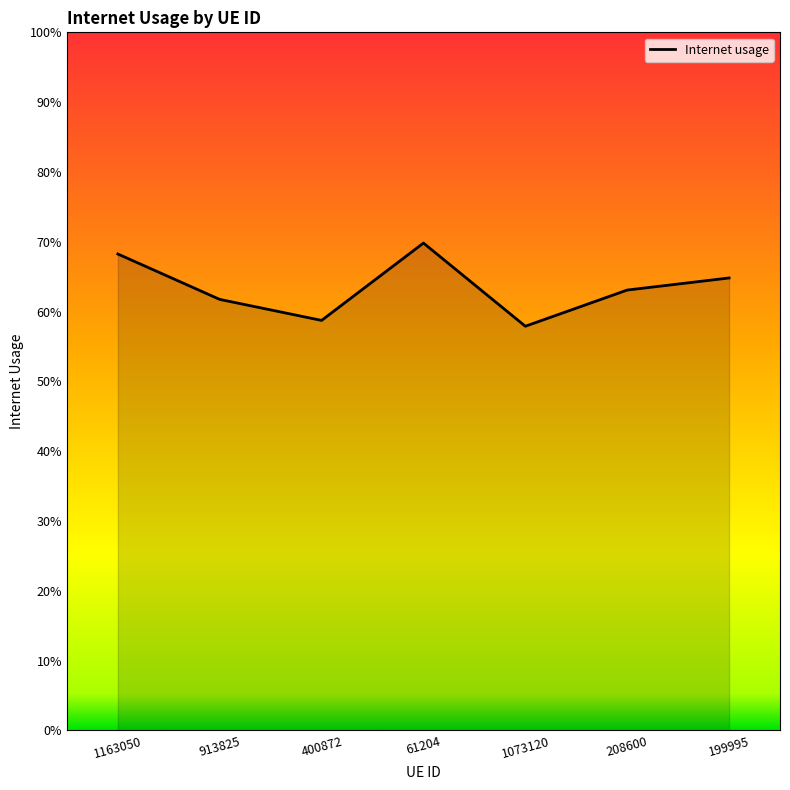

Rank the categories by value from highest to lowest.

61204, 1163050, 199995, 208600, 913825, 400872, 1073120